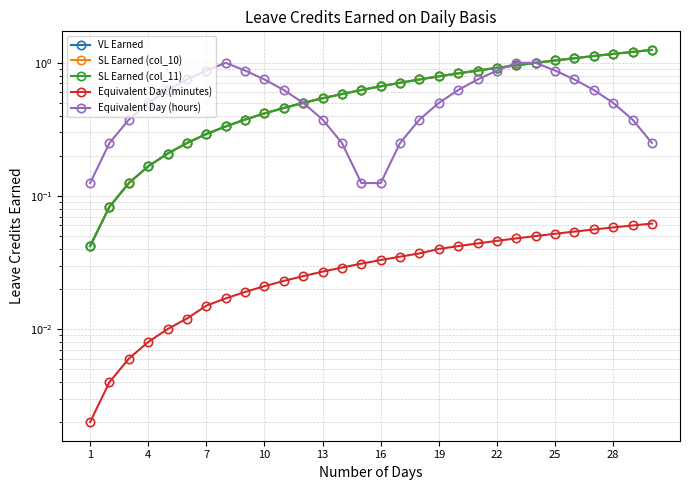

What is the average value of the SL Earned (col_11) series?

0.6